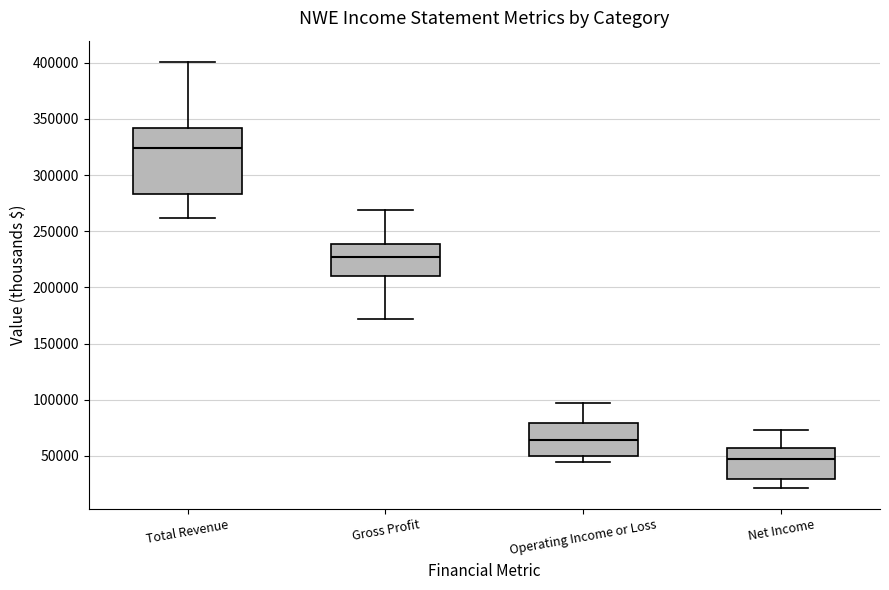

Where does the median line of the box for Gross Profit sit on the y-axis? The values are not printed on the chart, so give them approximately, as read against the axis.

225000